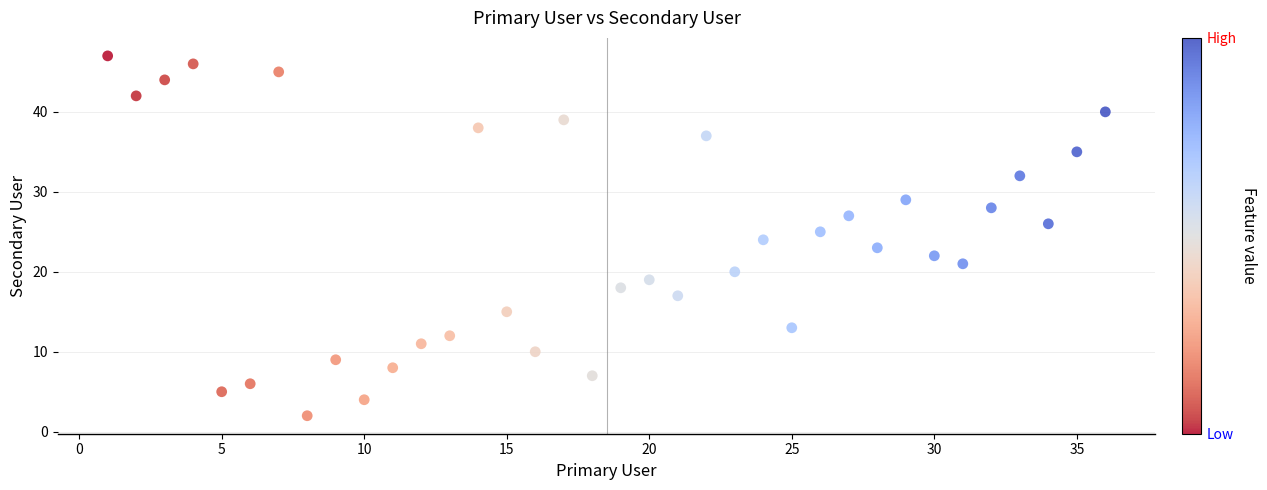

What is the range of X values (max minus min)?

35